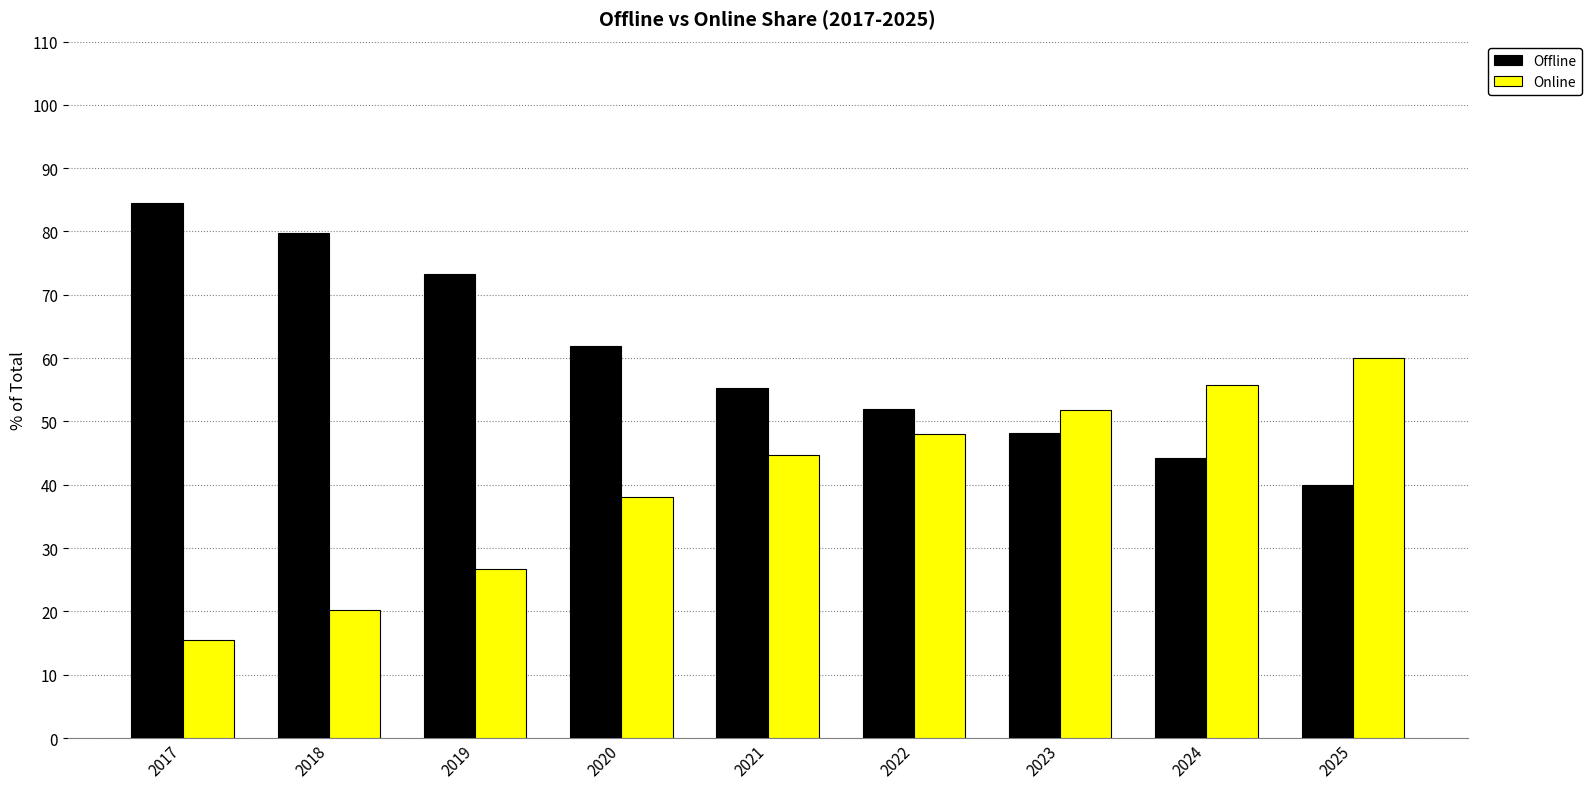

What are all the series names shown in the legend?

Offline, Online